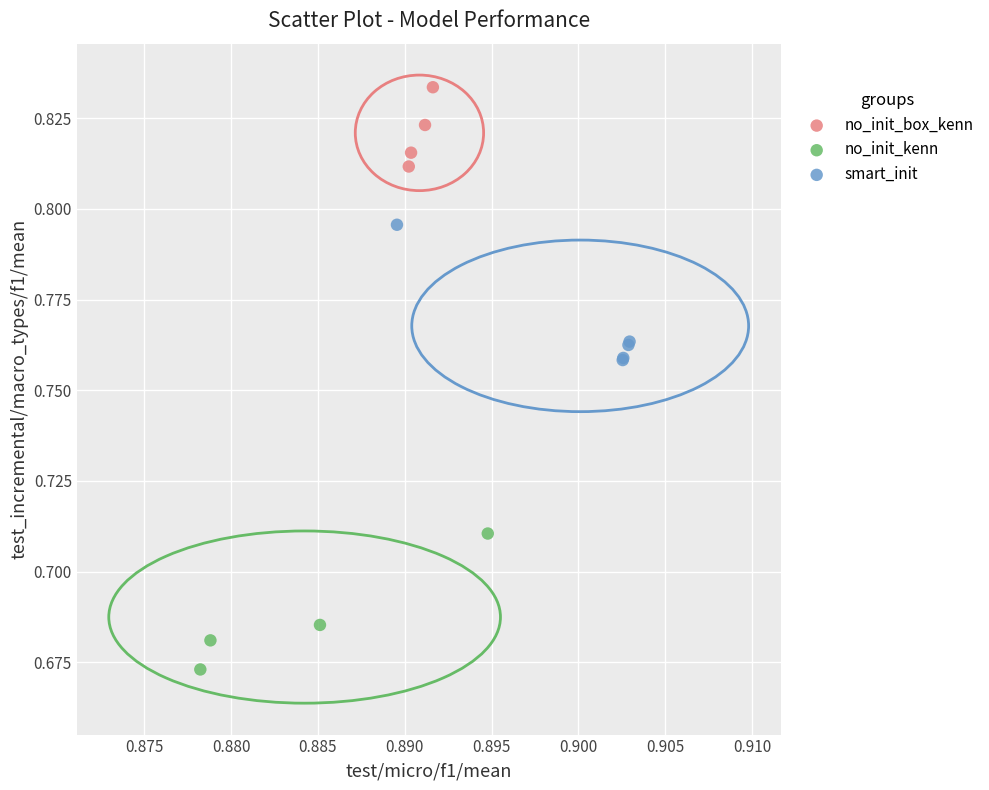

Which series reaches the minimum Y coordinate?

no_init_kenn